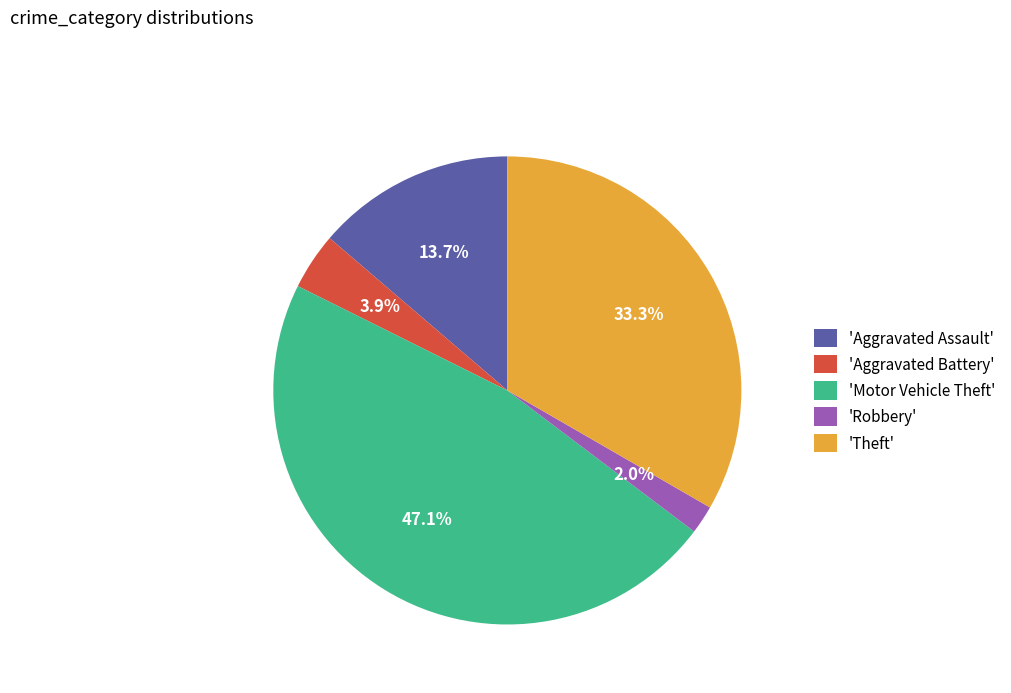

To the nearest percent, what is the difference between the largest and smallest slice percentages?

45%